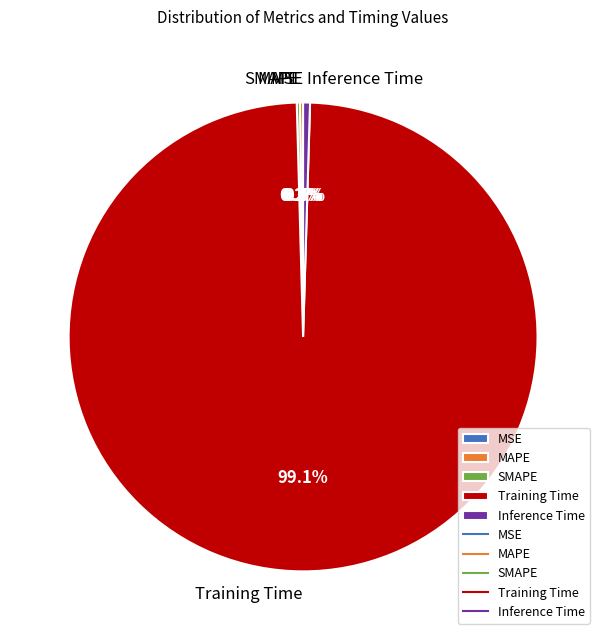

How much of the chart is everything except Inference Time?

99.5%